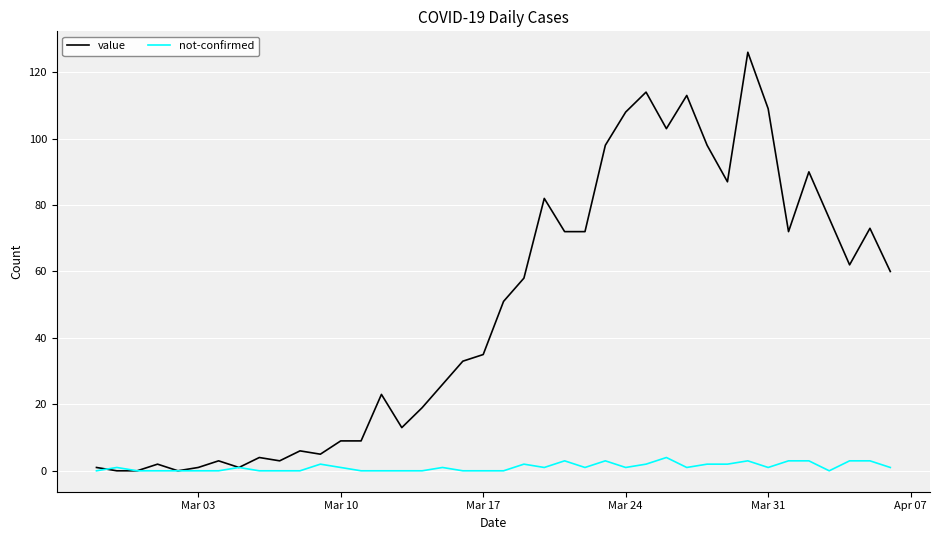

Which series has the largest range (max minus min)?

value